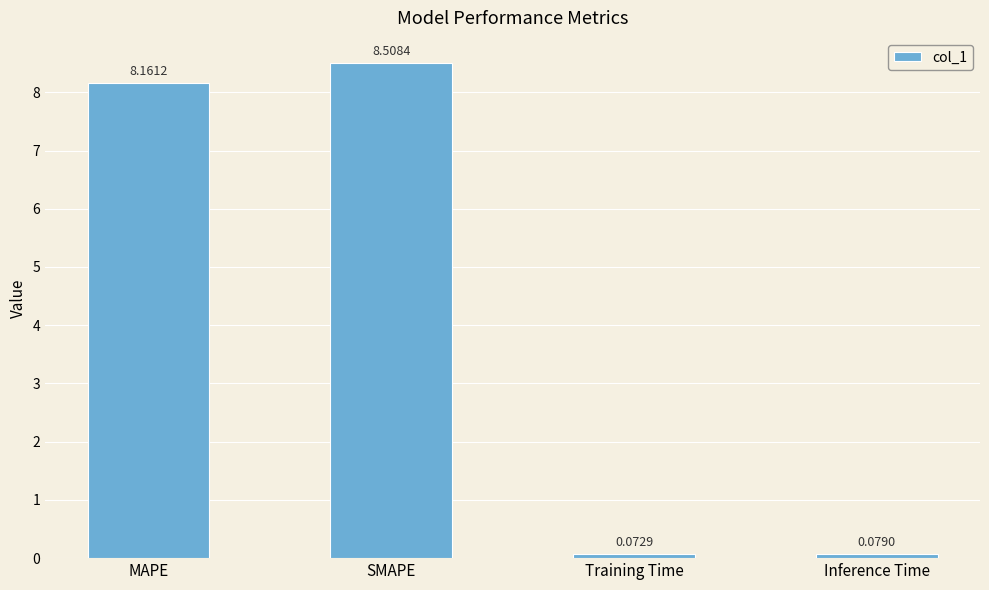

Count the number of values greater than 8.

2